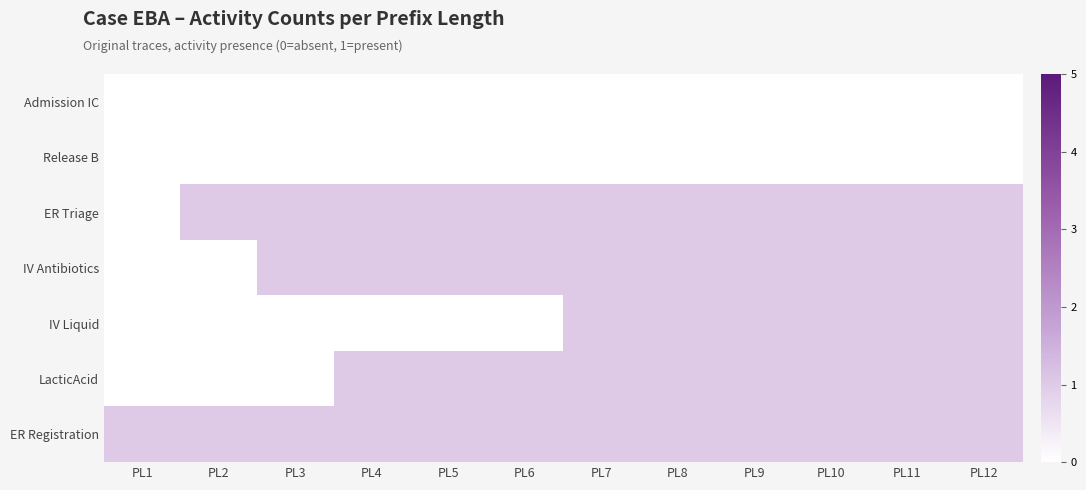

What is the difference between the highest and lowest values at PL5?

1